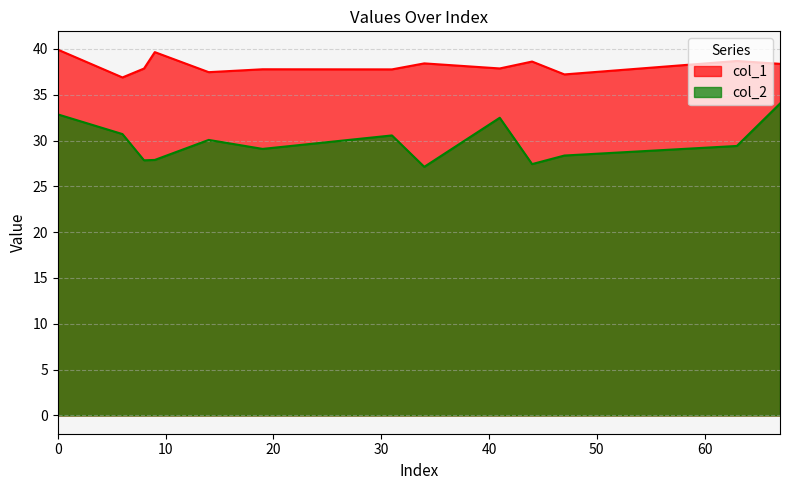

True or false: col_1 and col_2 intersect in this chart.

False